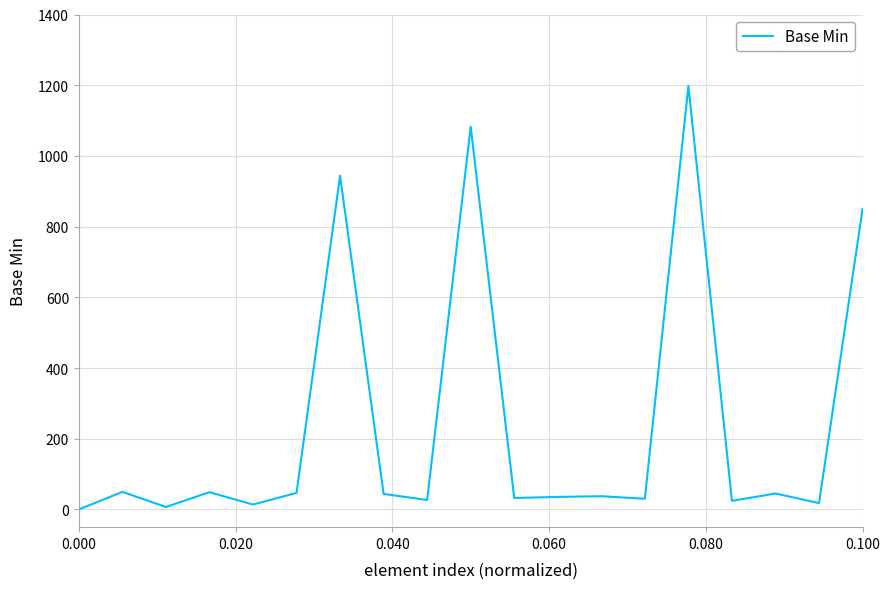

What is the difference between the maximum and minimum values?

1198.1